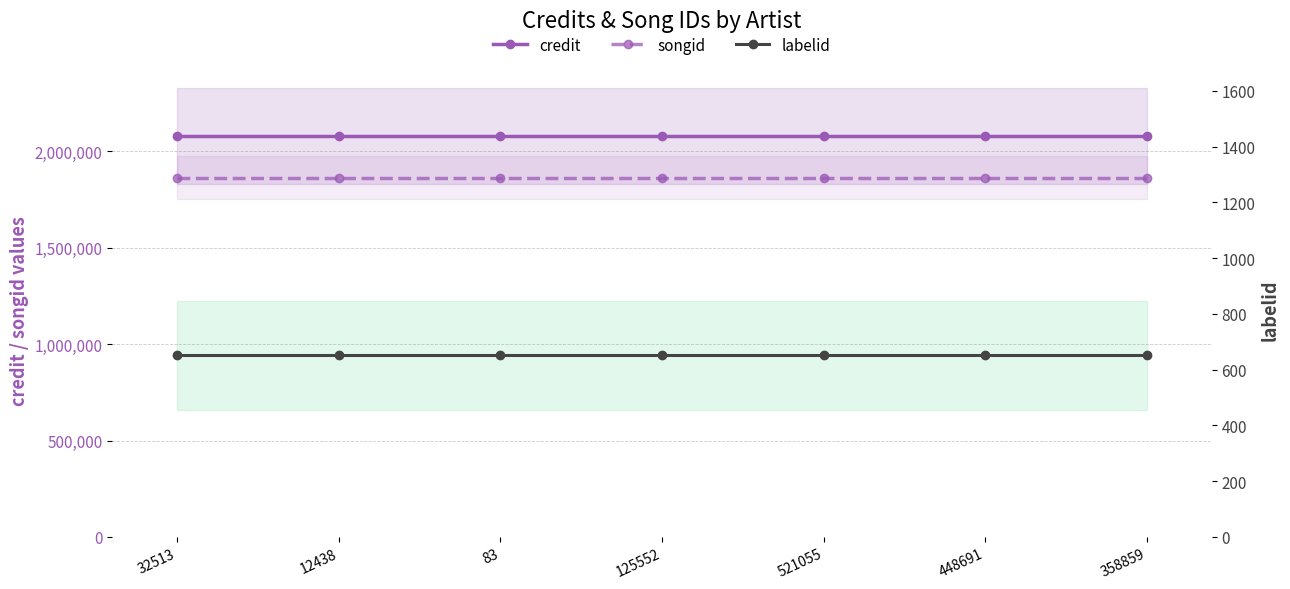

At which label does labelid reach its minimum?

32513